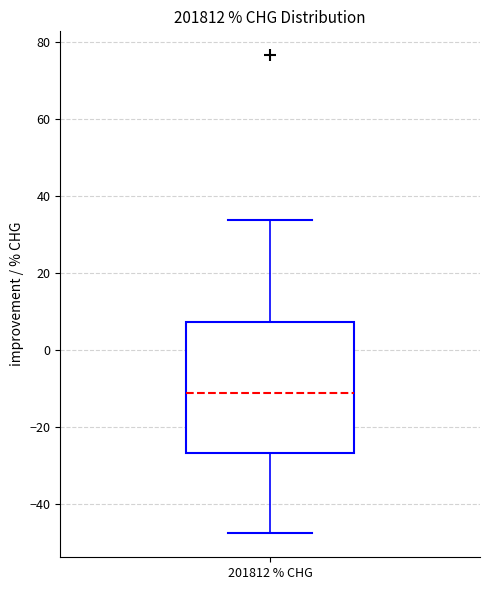

Transcribe this box plot: give where the median line is, the range the box spans, and where the two whiskers end, as read against the y-axis. The values are not printed on the chart, so give them approximately, as read against the axis.

median -12, box -26 to 8, whiskers -48 to 34